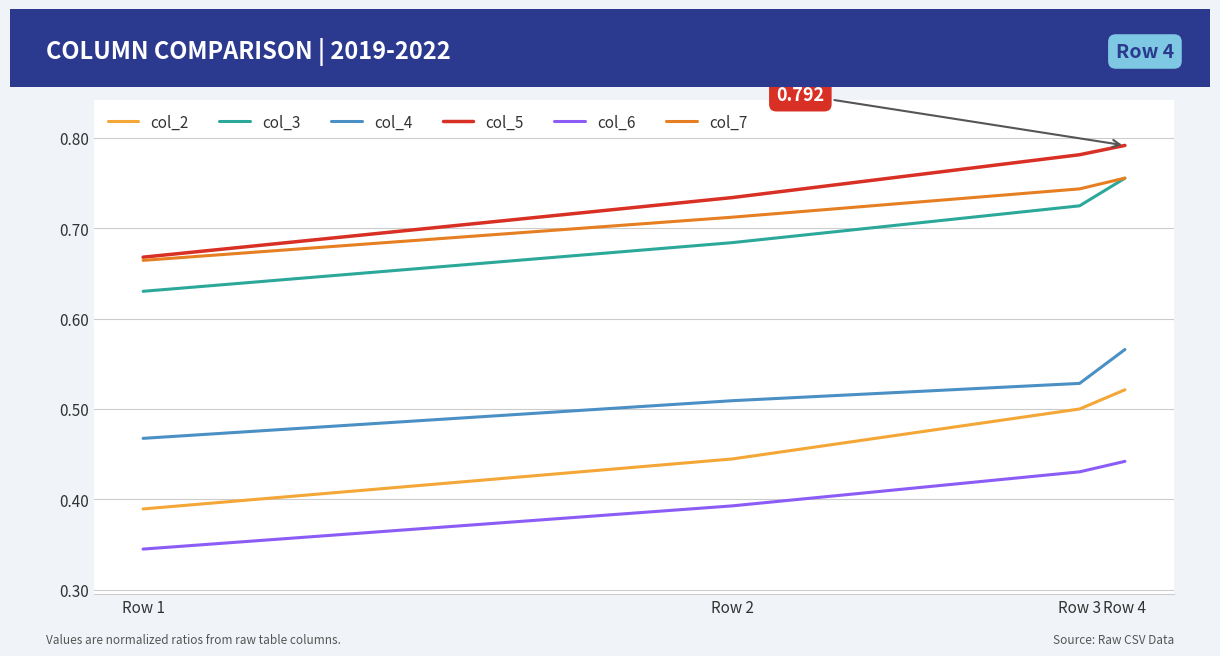

True or false: col_4 and col_7 intersect in this chart.

False